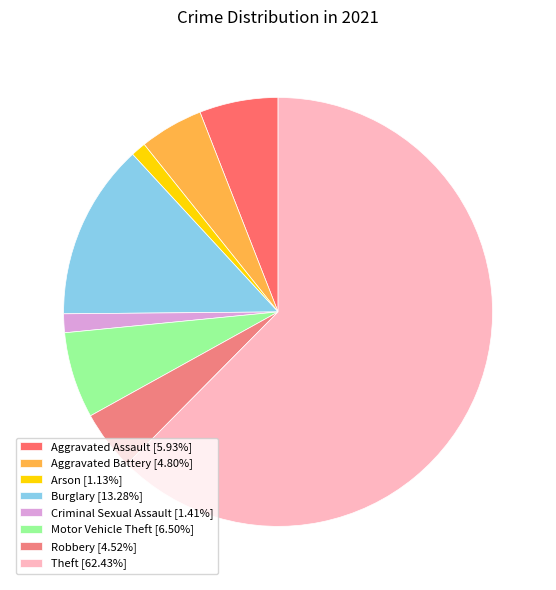

How many slices are in this pie chart?

8